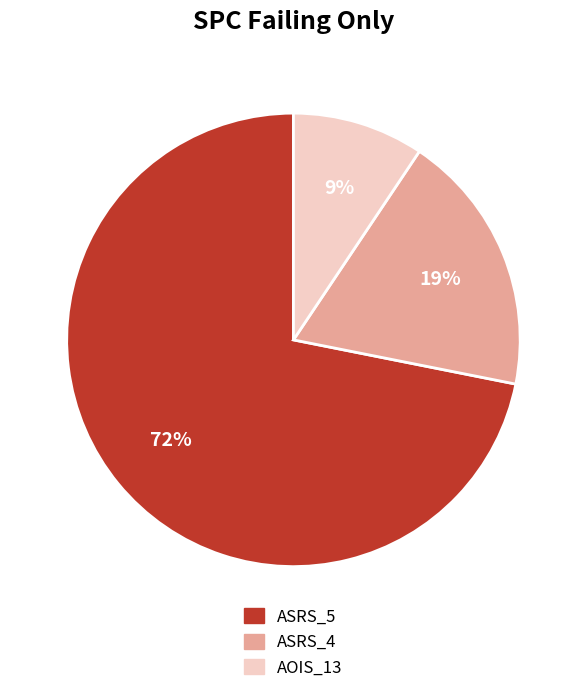

Which slice represents more than half of the pie?

ASRS_5